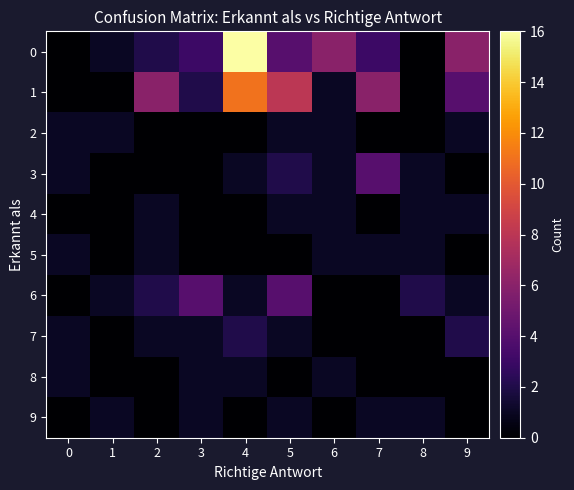

What is the spread (max minus min) of values at 4?

16